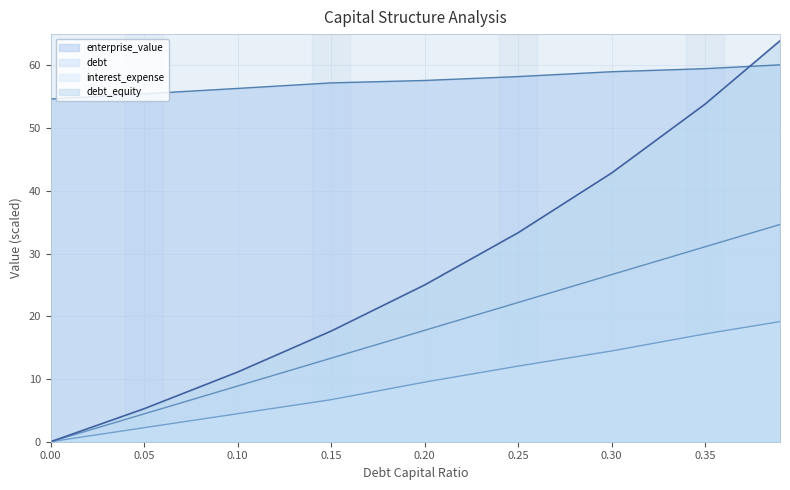

Reading left to right, what are all the values shown in this chart?

debt_capital: 0.0=0.0	0.05=4.4	0.1=8.9	0.15=13.3	0.2=17.8	0.25=22.2	0.3=26.6	0.35=31.1	0.39=34.6
enterprise_value: 0.0=54.6	0.05=55.5	0.1=56.3	0.15=57.2	0.2=57.6	0.25=58.2	0.3=59.0	0.35=59.5	0.39=60.1
debt: 0.0=0.0	0.05=2.2	0.1=4.5	0.15=6.7	0.2=9.5	0.25=12.1	0.3=14.5	0.35=17.2	0.39=19.2
interest_expense: 0.0=0.0	0.05=5.3	0.1=11.1	0.15=17.6	0.2=25.0	0.25=33.3	0.3=42.9	0.35=53.8	0.39=63.9